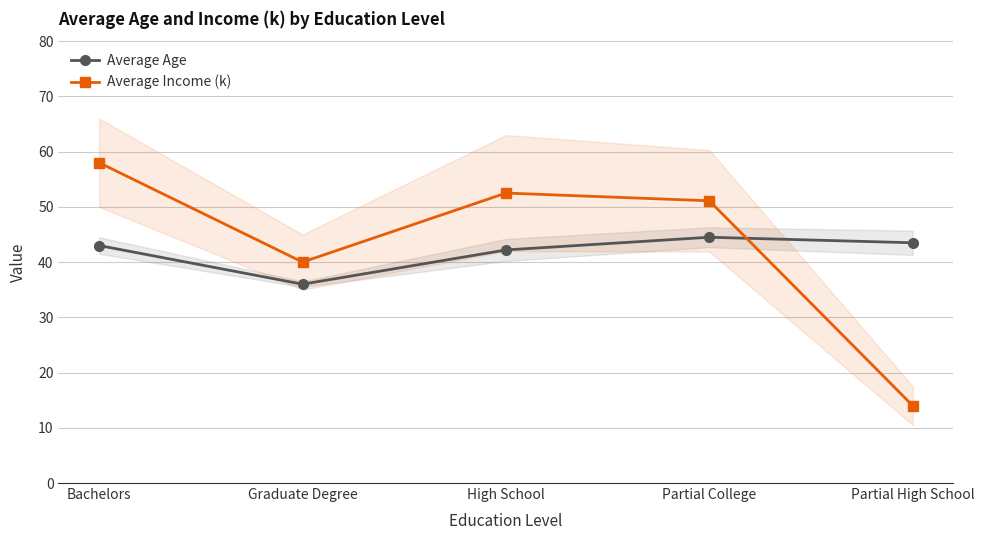

Rank the series at High School from highest to lowest value.

Average Income (k), Average Age